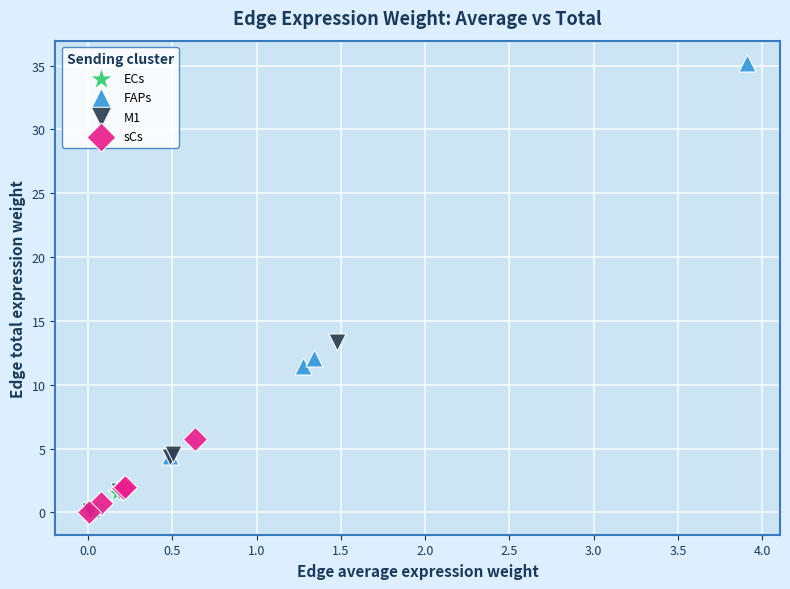

Which series has the largest Y range (max minus min)?

FAPs